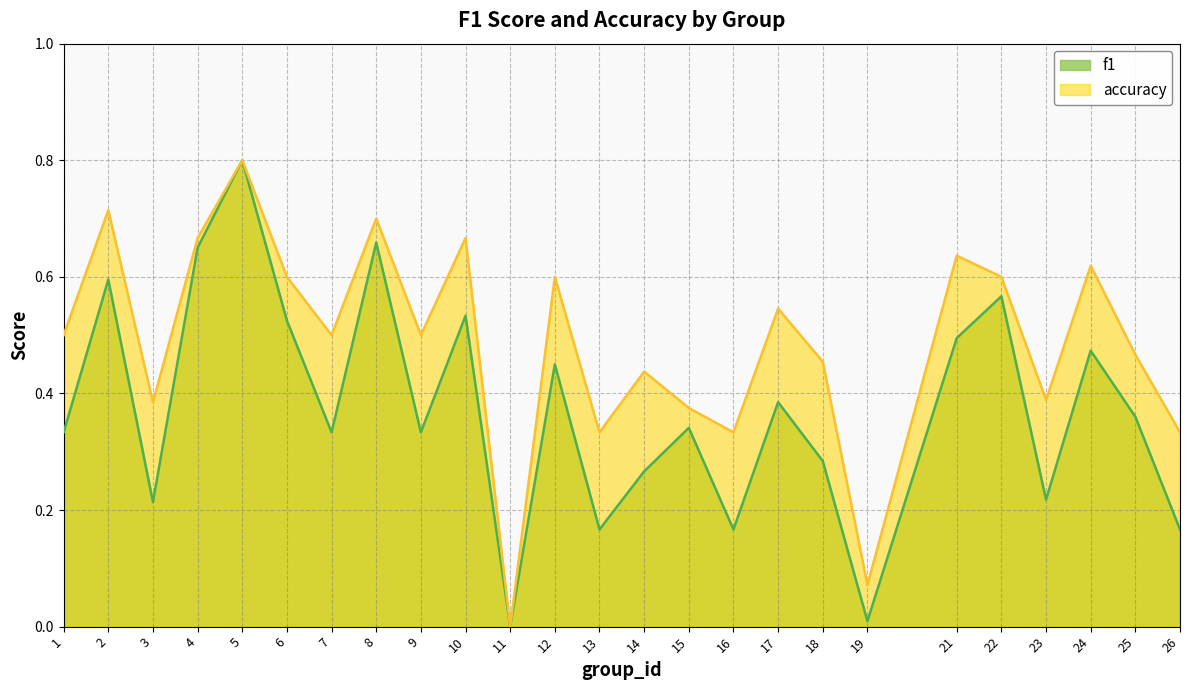

How many lines are shown in the chart?

2